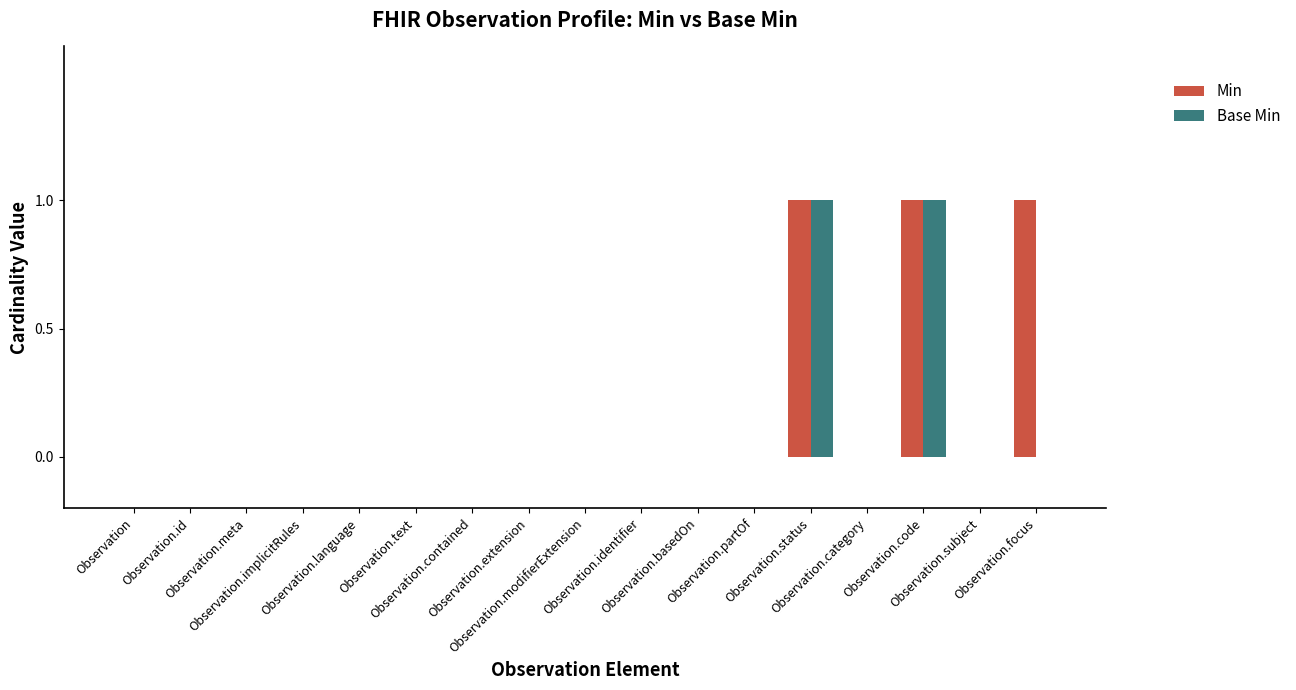

How many Min values are between 0 and 1?

17